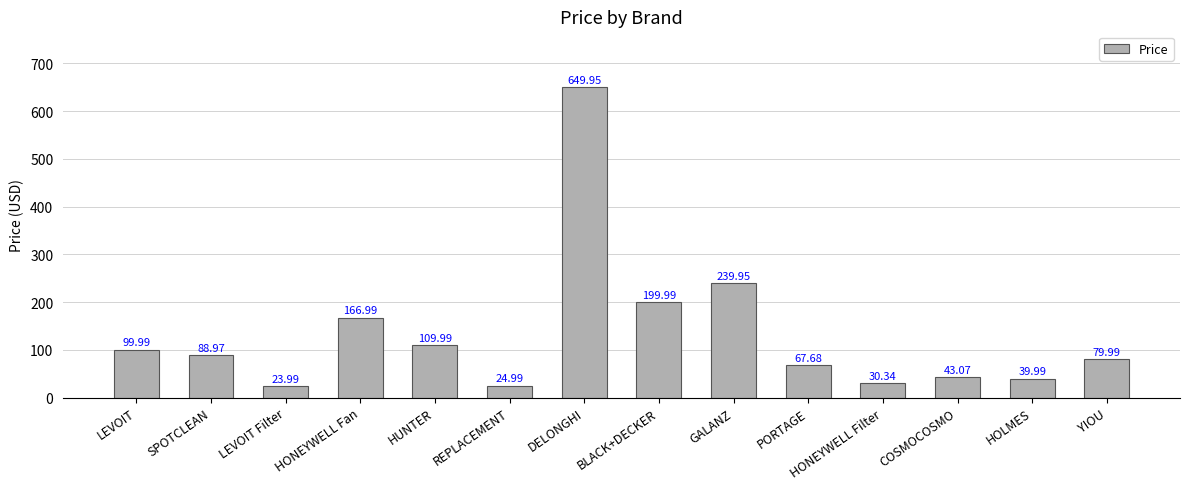

Rank the categories by value from highest to lowest.

DELONGHI, GALANZ, BLACK+DECKER, HONEYWELL Fan, HUNTER, LEVOIT, SPOTCLEAN, YIOU, PORTAGE, COSMOCOSMO, HOLMES, HONEYWELL Filter, REPLACEMENT, LEVOIT Filter